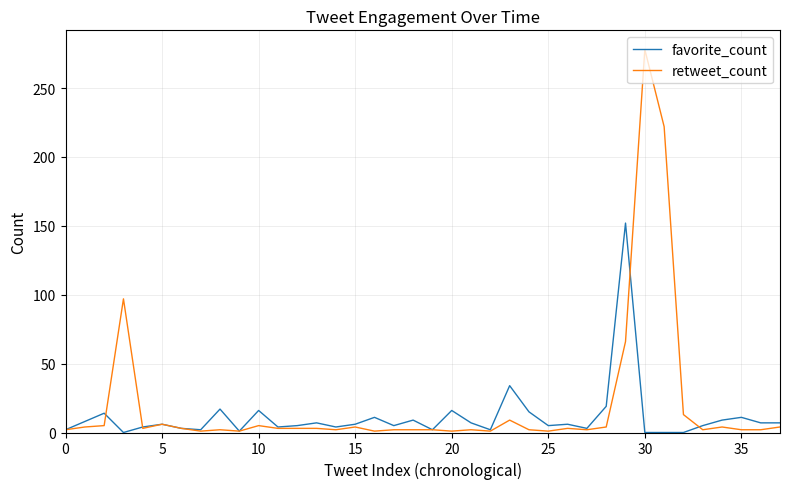

Which series has the largest range (max minus min)?

retweet_count